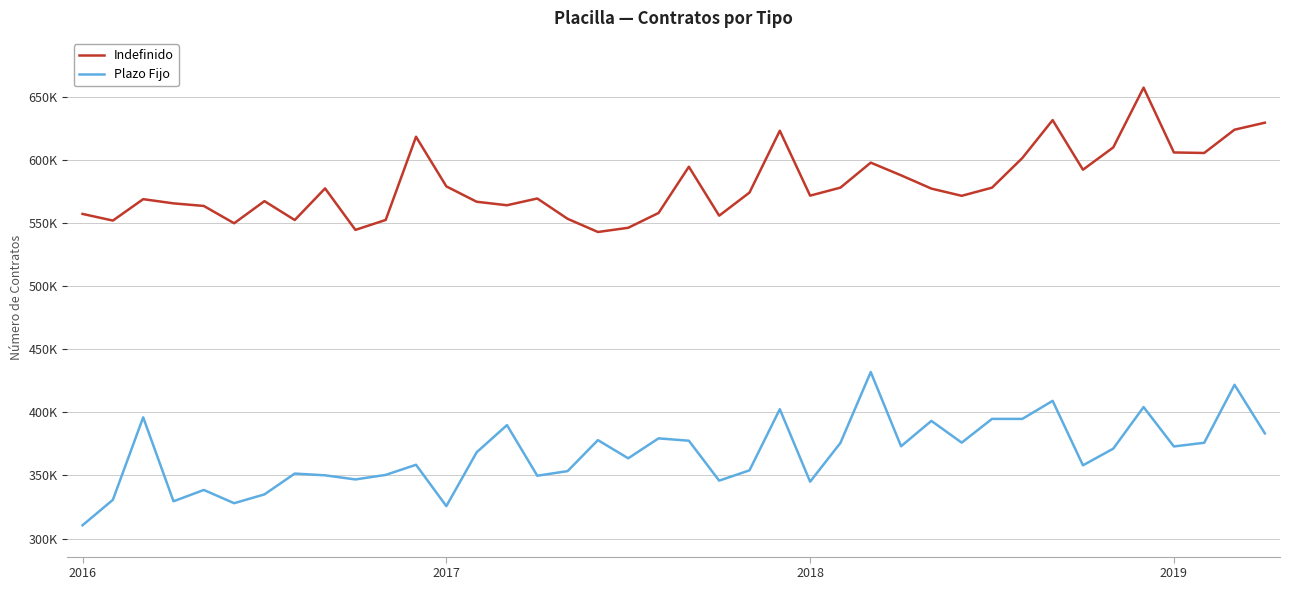

What is the minimum value shown in the chart?

310541